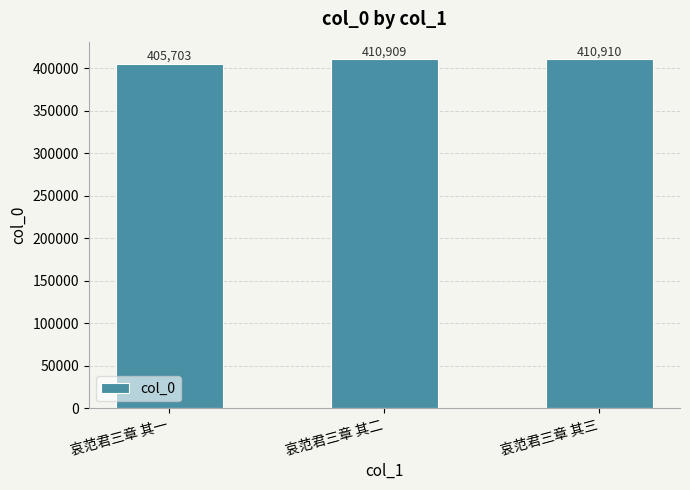

What is the maximum value shown in the chart?

410910